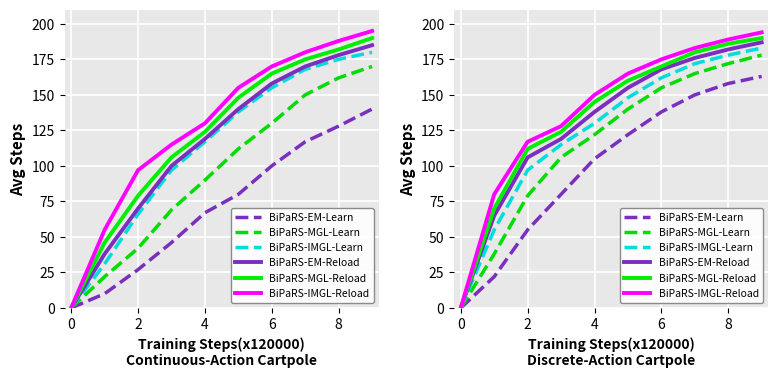

True or false: BiPaRS-EM-Learn and BiPaRS-MGL-Reload cross at least once.

False